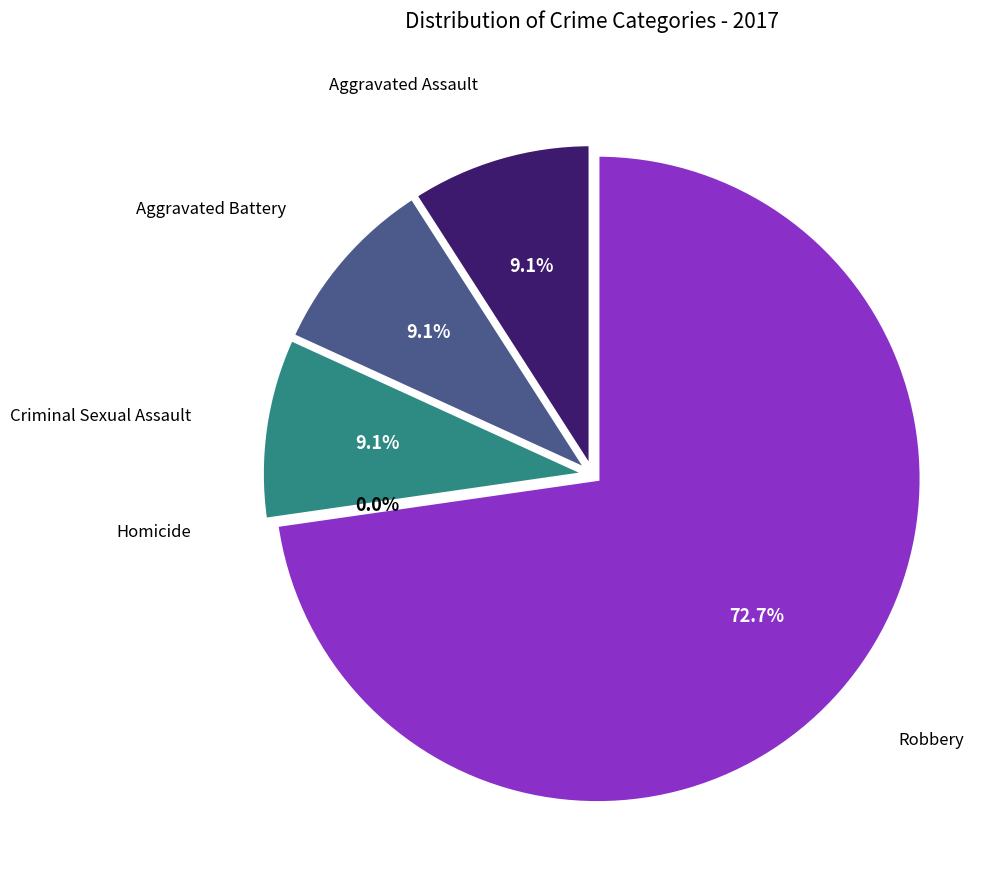

To the nearest percent, what is the average slice percentage?

20%